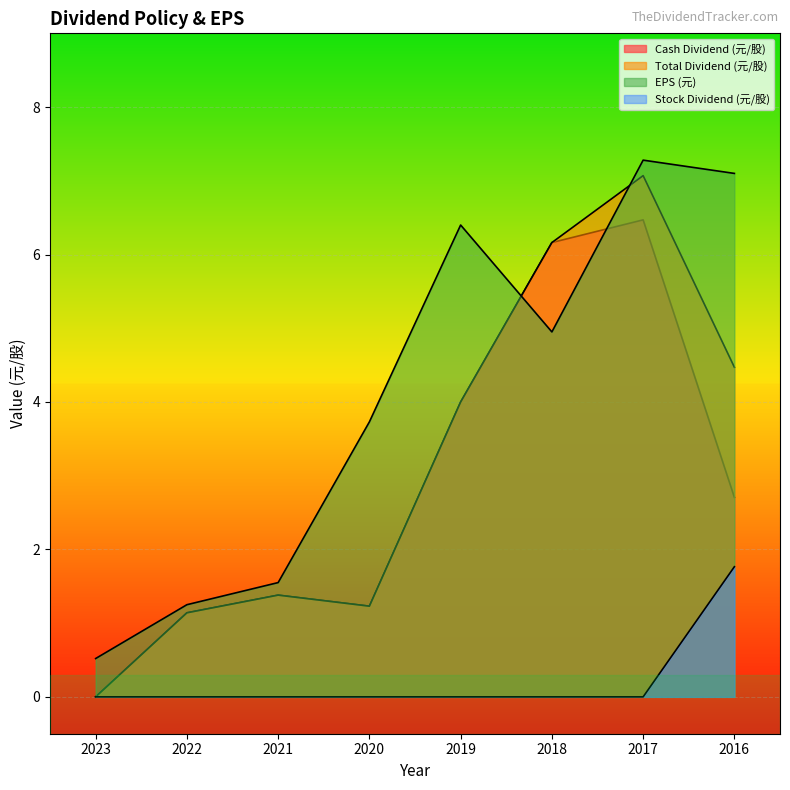

What is the difference between the second highest and minimum values in the Total Dividend (元/股) series?

6.2